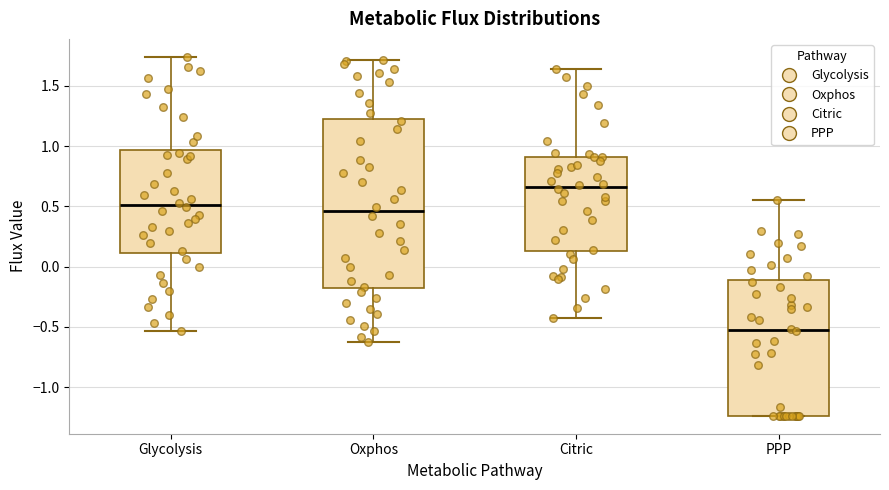

Reading left to right, read every box against the y-axis: the position of its median line, the range the box covers, and the ends of its whiskers. The values are not printed on the chart, so give them approximately, as read against the axis.

Glycolysis: median 0.50, box 0.10 to 0.95, whiskers -0.55 to 1.75
Oxphos: median 0.45, box -0.20 to 1.20, whiskers -0.65 to 1.70
Citric: median 0.65, box 0.15 to 0.90, whiskers -0.45 to 1.65
PPP: median -0.55, box -1.25 to -0.10, whiskers -1.25 to 0.55